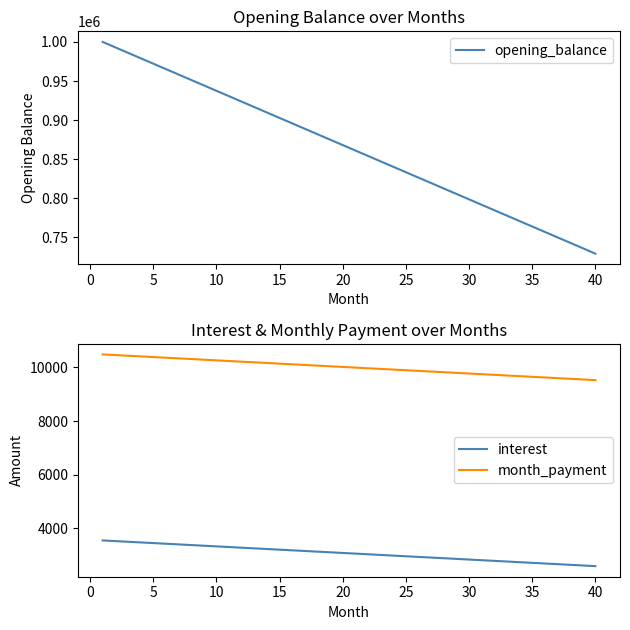

True or false: interest has more than 0 points higher than both neighbors.

False